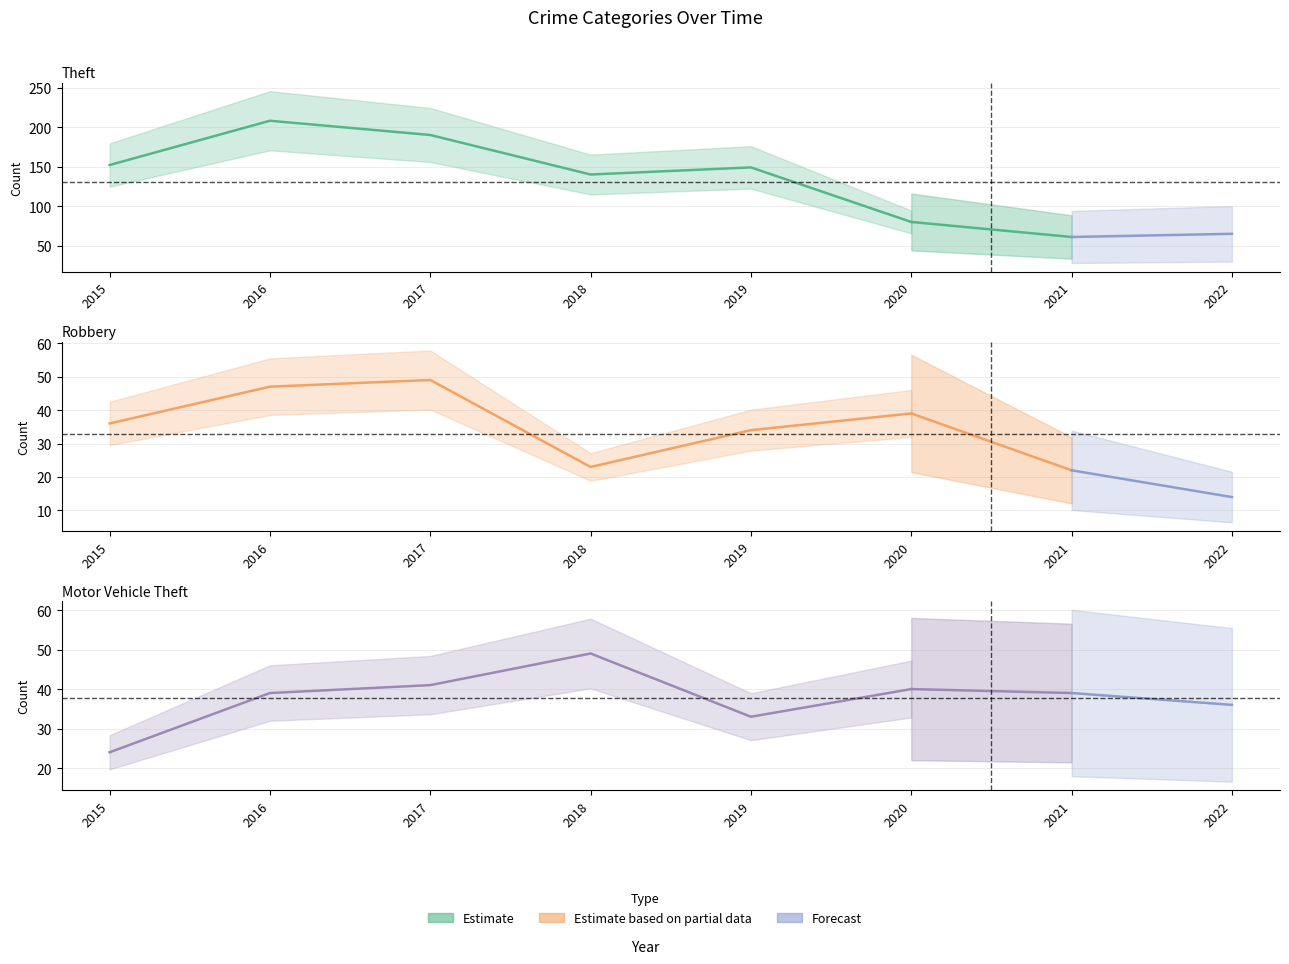

Which series has the largest range (max minus min)?

Theft